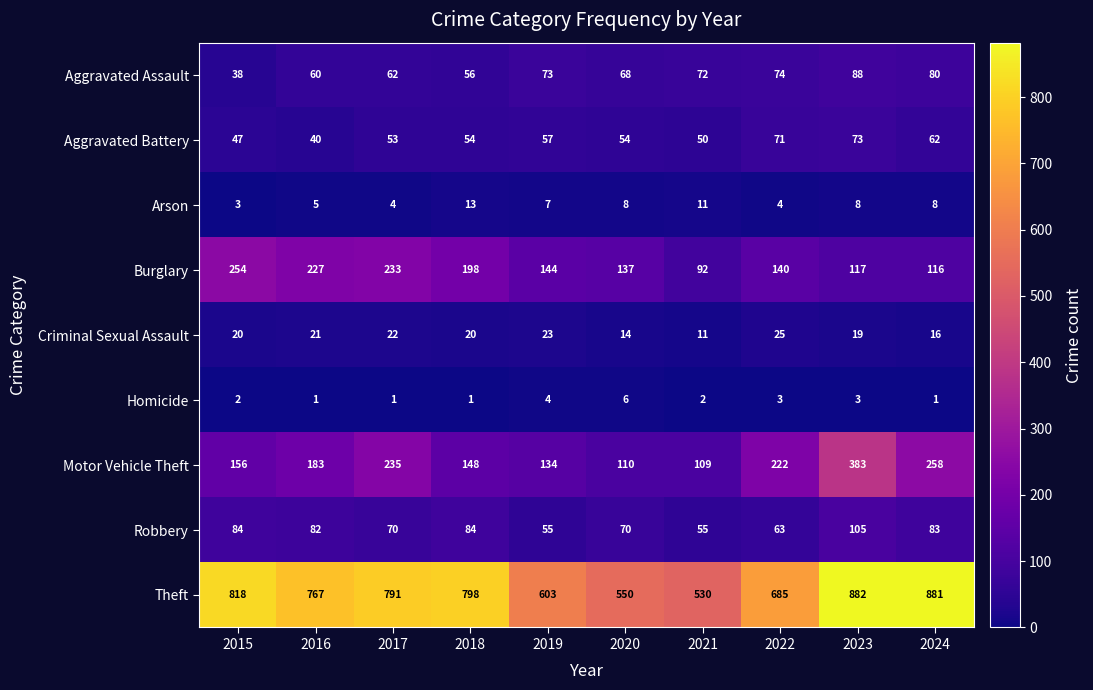

Count the number of data series in this chart.

9